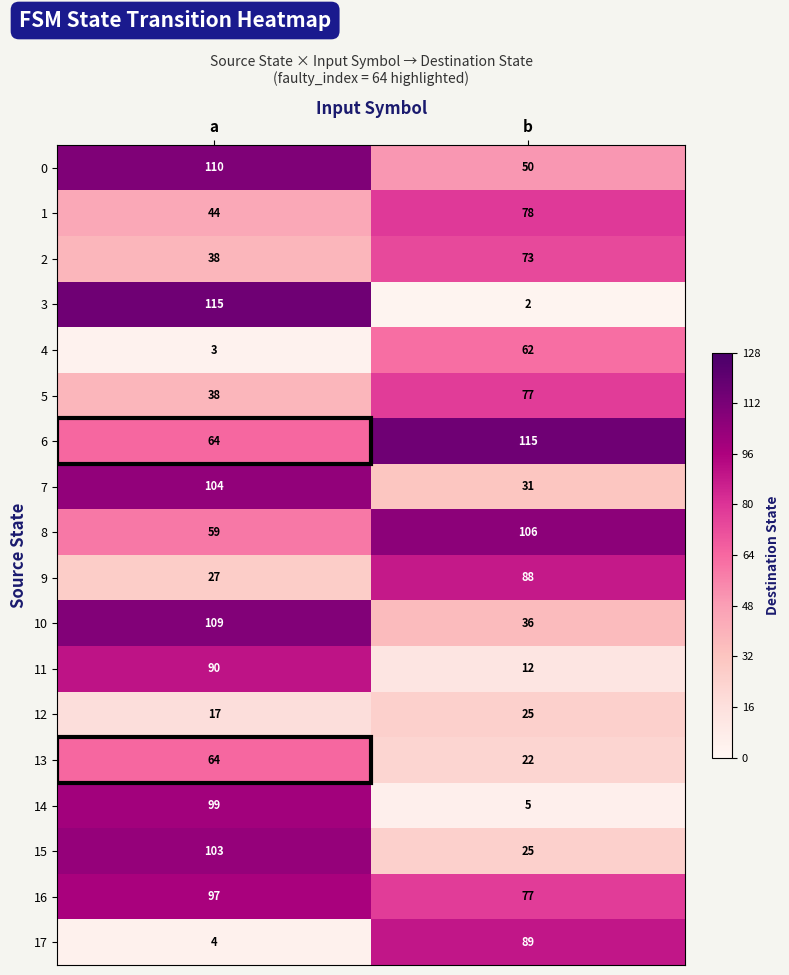

Read the 0 value at b, to the nearest 10.

50